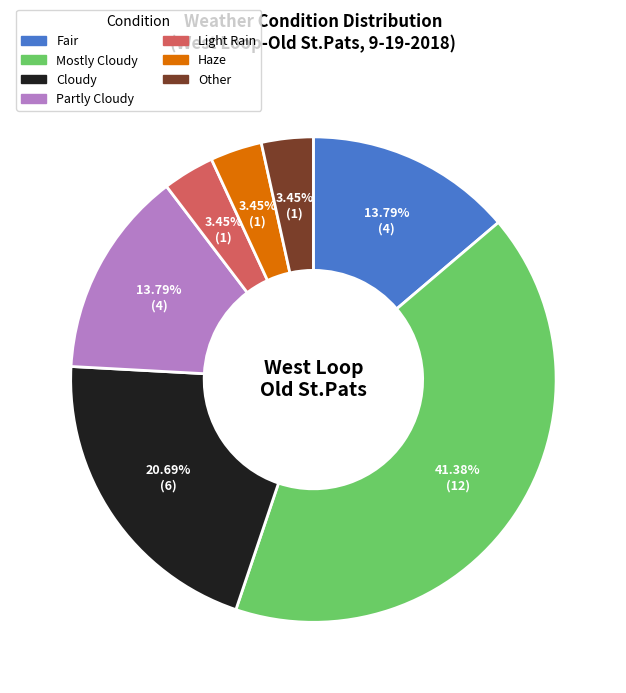

What is the largest slice in the pie chart?

Mostly Cloudy